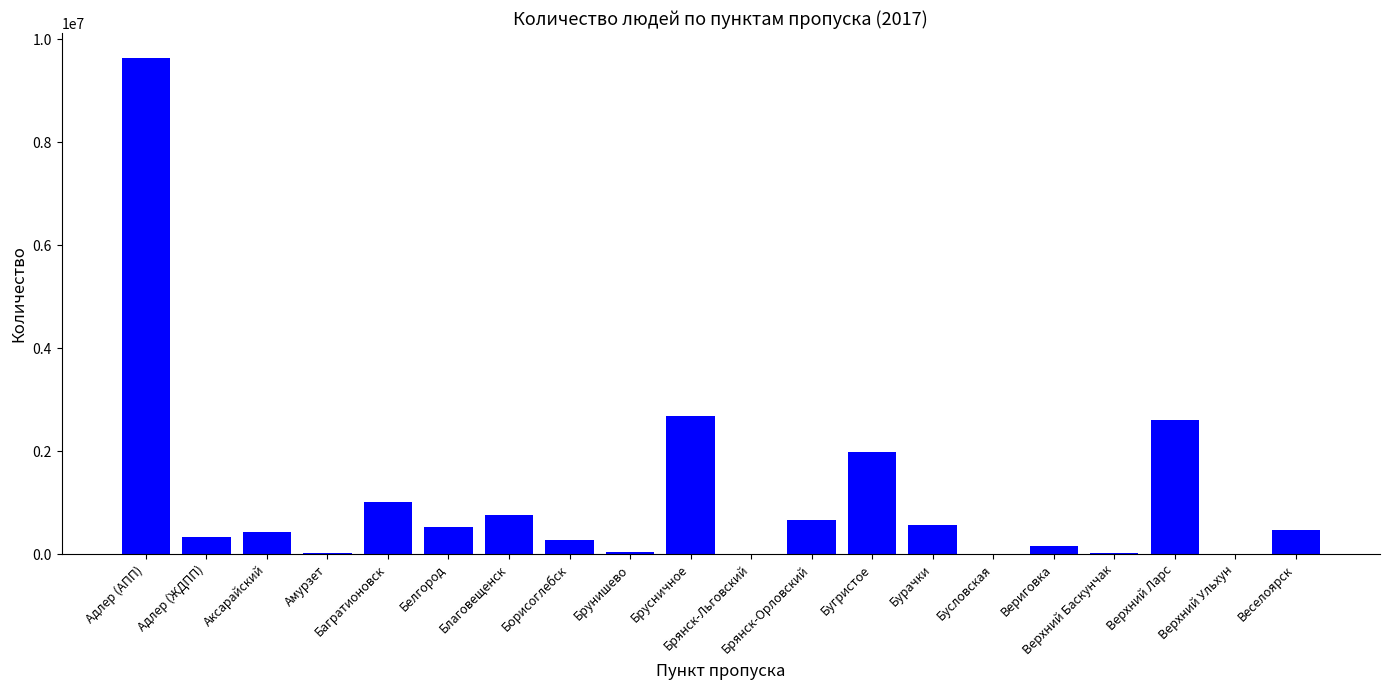

What is the sum of all values?

22219471